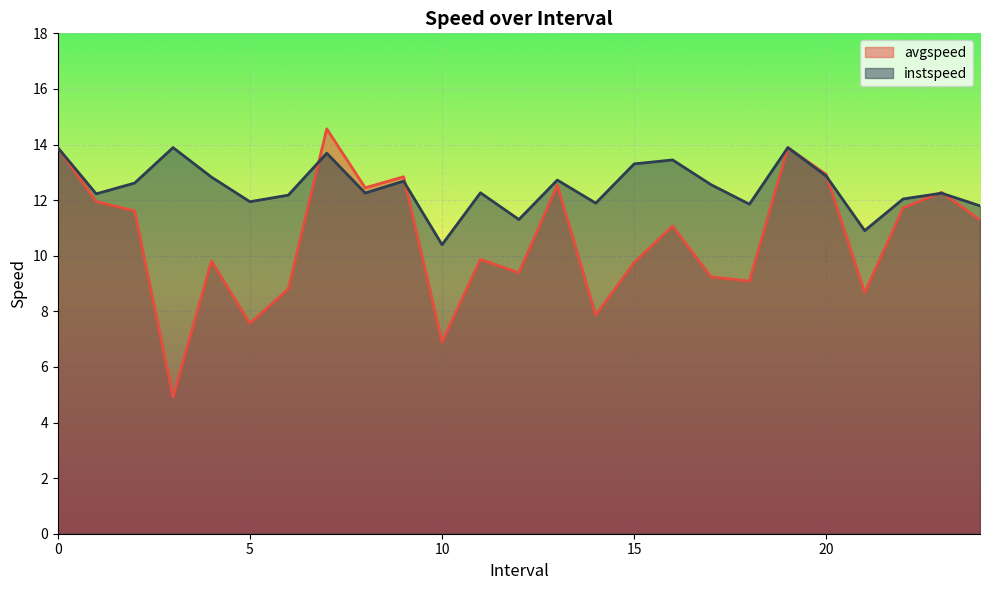

Reading left to right, what are all the values shown in this chart?

avgspeed: 0=13.9	1=12.0	2=11.6	3=4.9	4=9.8	5=7.6	6=8.8	7=14.6	8=12.4	9=12.8	10=6.9	11=9.9	12=9.4	13=12.5	14=7.9	15=9.8	16=11.1	17=9.2	18=9.1	19=13.9	20=12.9	21=8.7	22=11.7	23=12.3	24=11.3
instspeed: 0=13.9	1=12.2	2=12.6	3=13.9	4=12.8	5=11.9	6=12.2	7=13.7	8=12.3	9=12.7	10=10.4	11=12.3	12=11.3	13=12.7	14=11.9	15=13.3	16=13.4	17=12.6	18=11.9	19=13.9	20=12.9	21=10.9	22=12.0	23=12.2	24=11.8